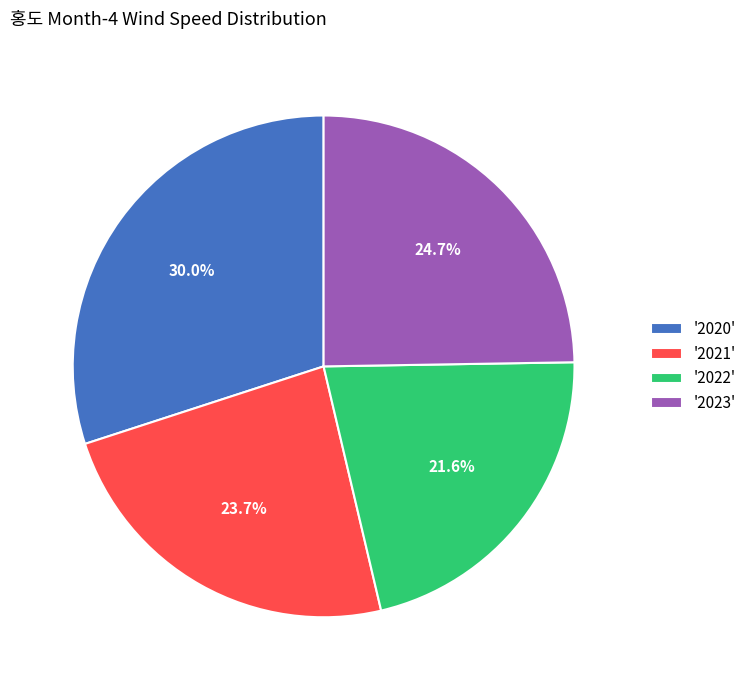

What is the smallest slice in the pie chart?

'2022'